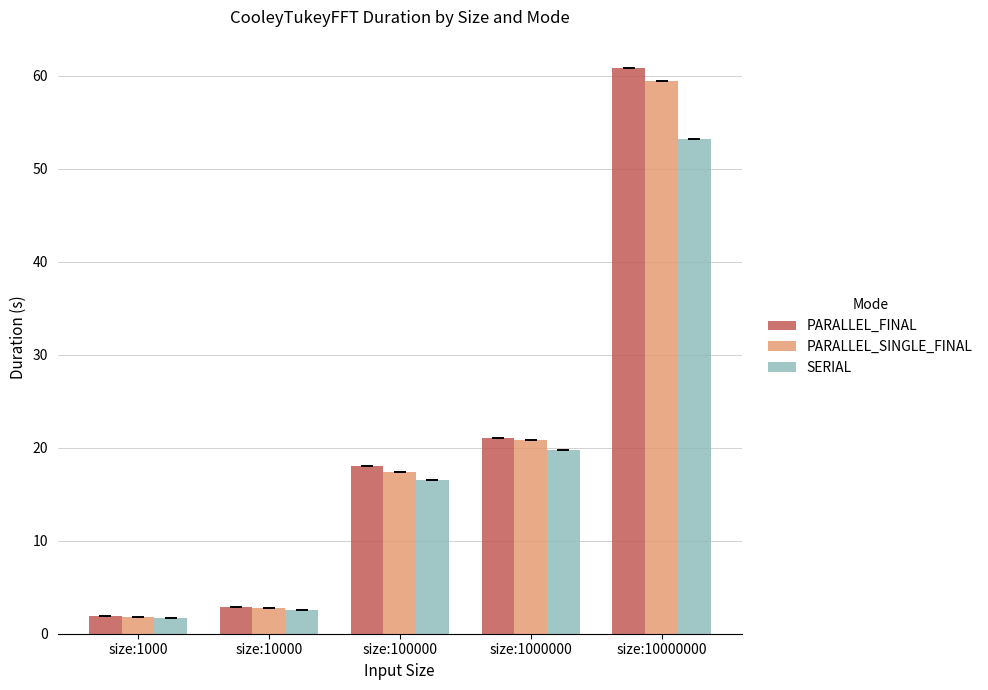

What is the sum of the PARALLEL_FINAL values at size:10000000 and size:1000000?

81.9